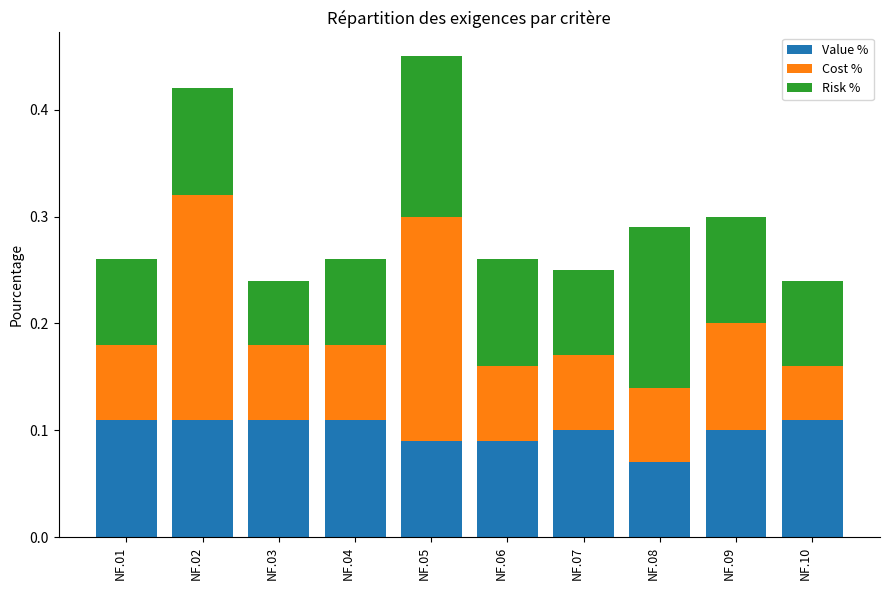

Count the Value % values in the range 0 to 1.

10